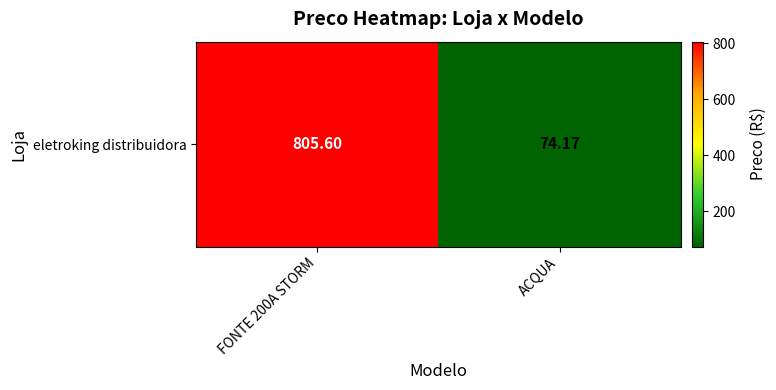

Where does the data first go above 805?

FONTE 200A STORM